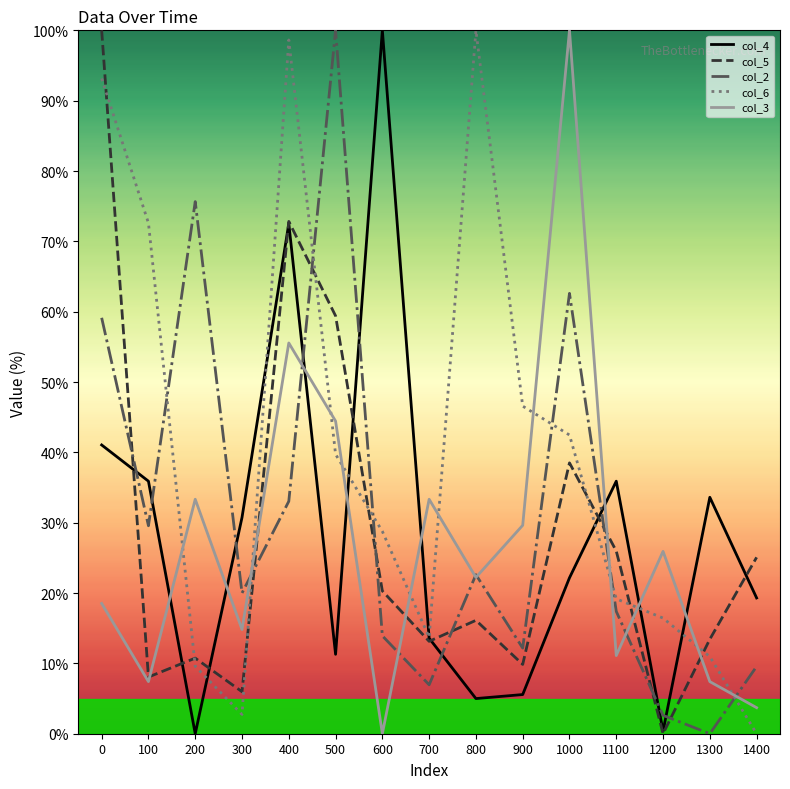

Where is the first local maximum for col_5?

200